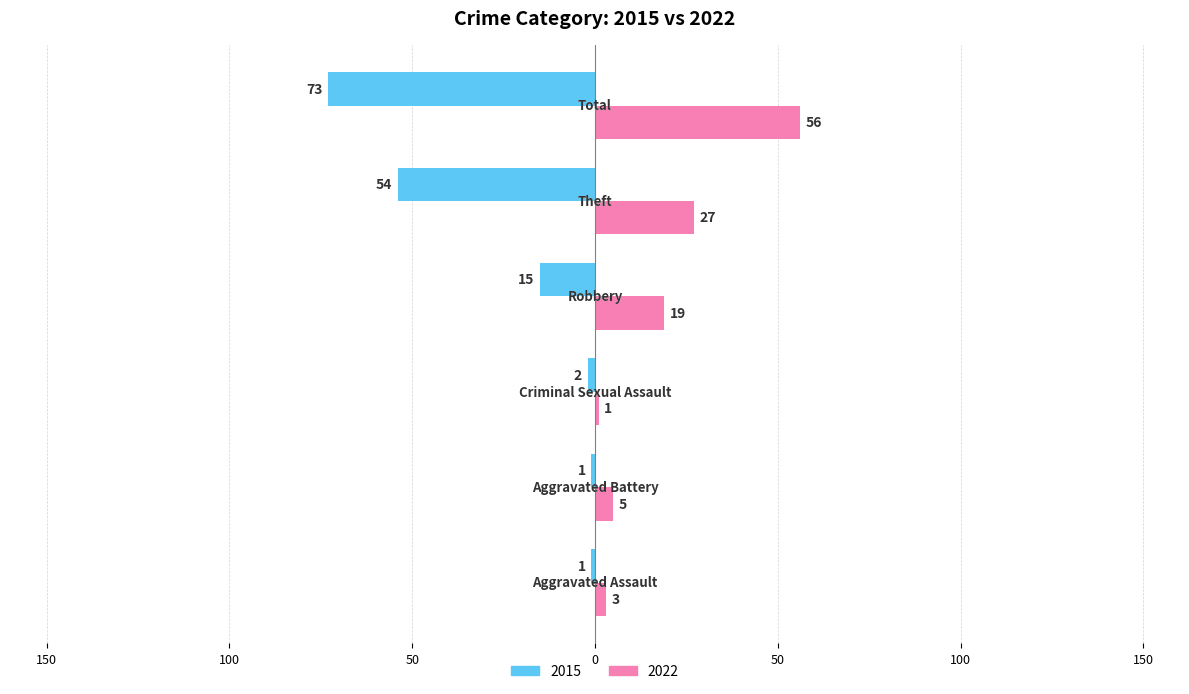

What are all the series names shown in the legend?

2015, 2022